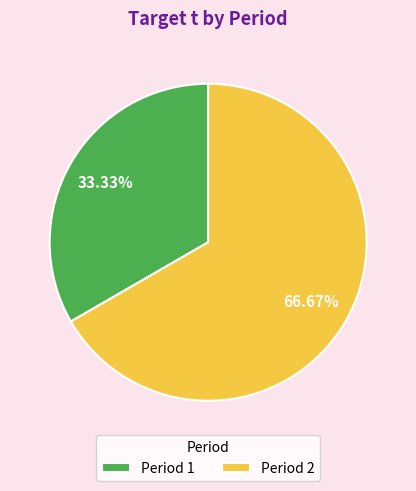

Rank the categories by value from highest to lowest.

Period 2, Period 1